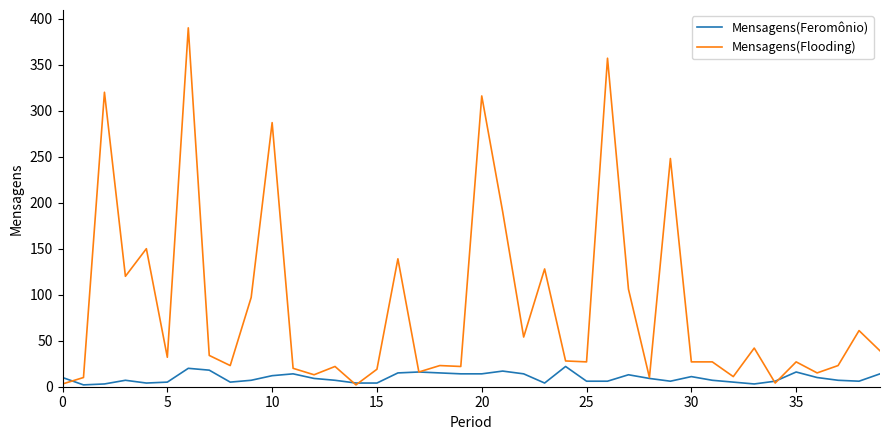

What is the minimum value shown in the chart?

2